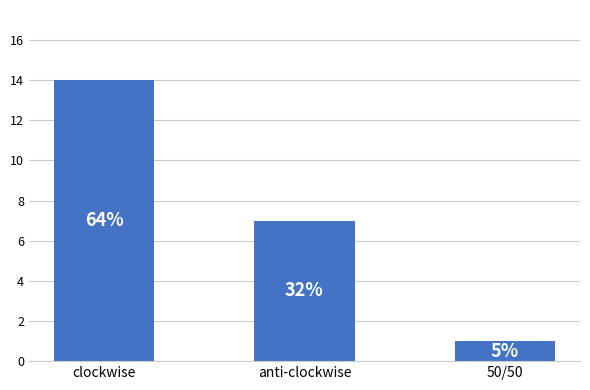

How many bars are there in total?

3